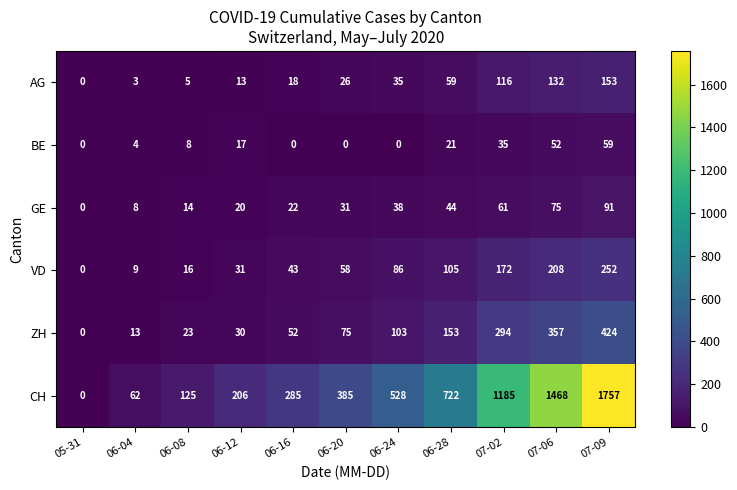

What is the total value across all series at 06-28?

1104